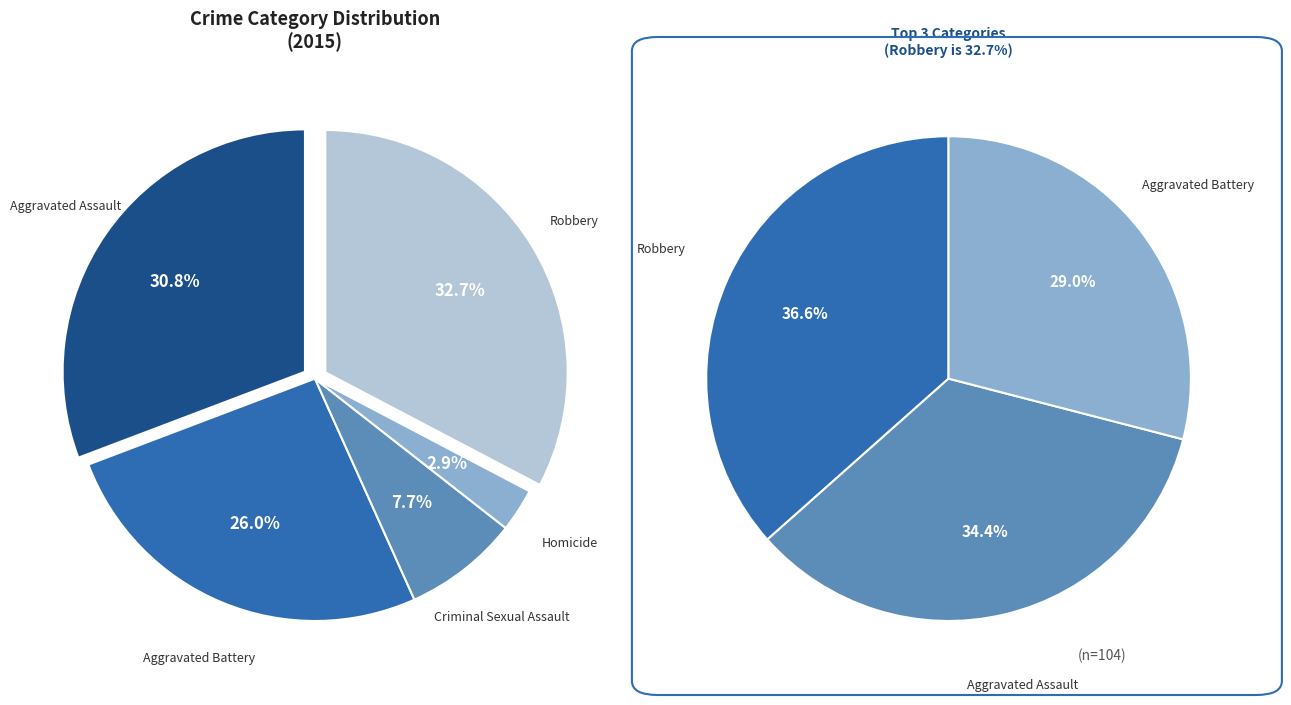

How many segments does this pie chart have?

5